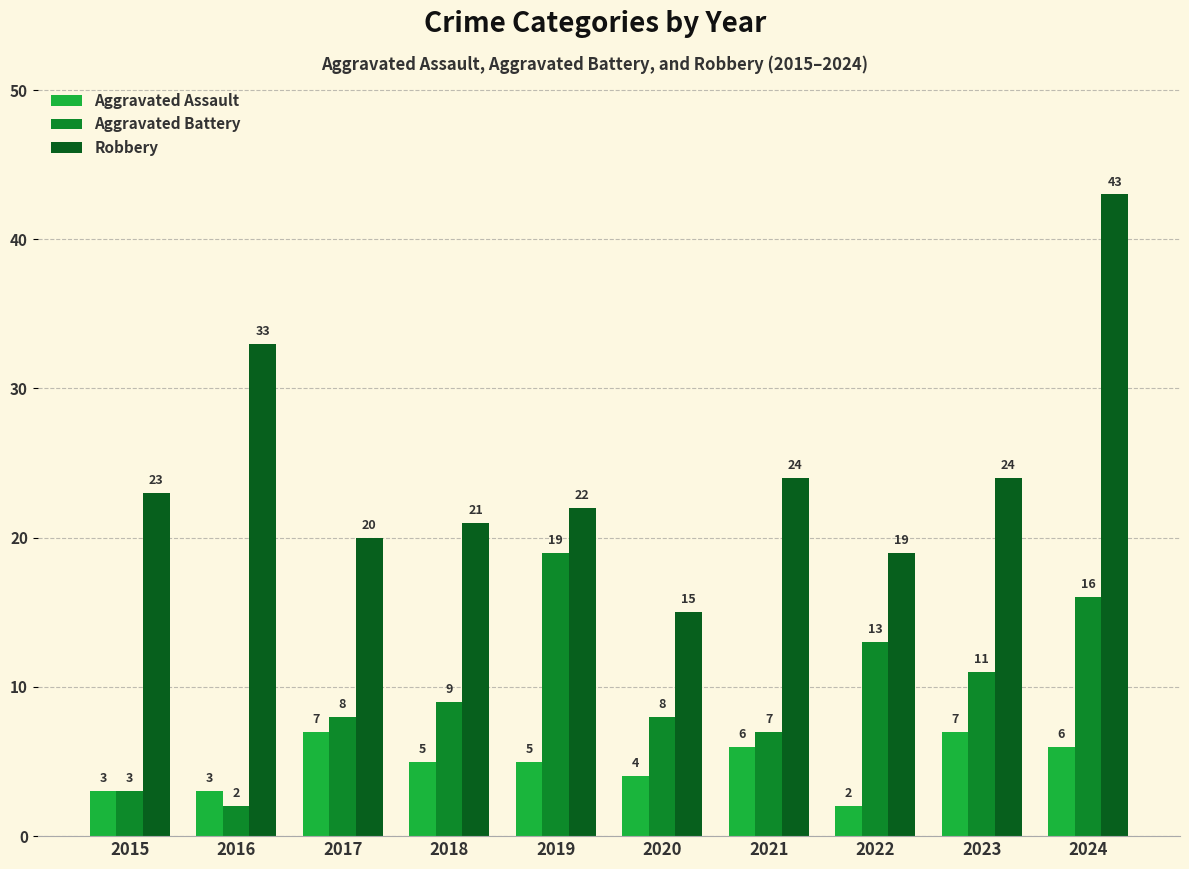

At which label does Aggravated Assault first exceed 5?

2017